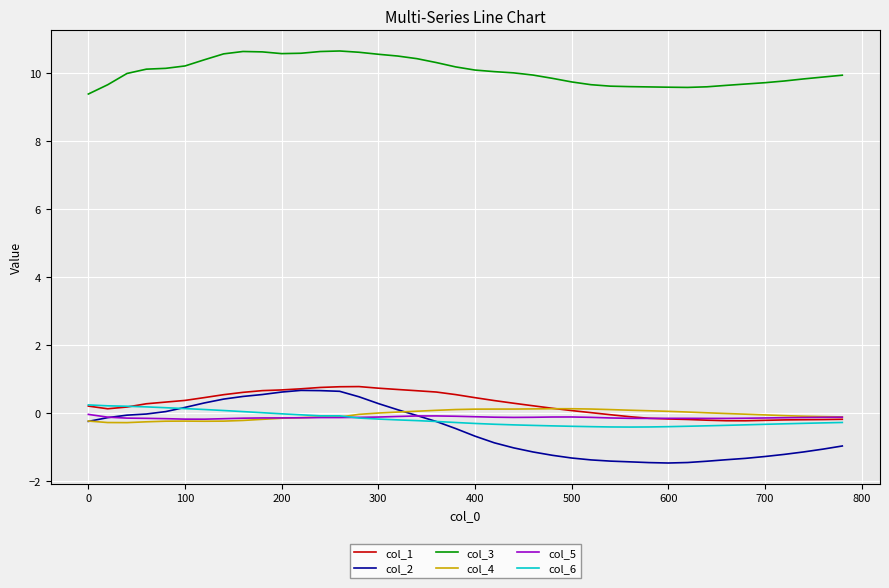

Which series has the widest spread of values?

col_2